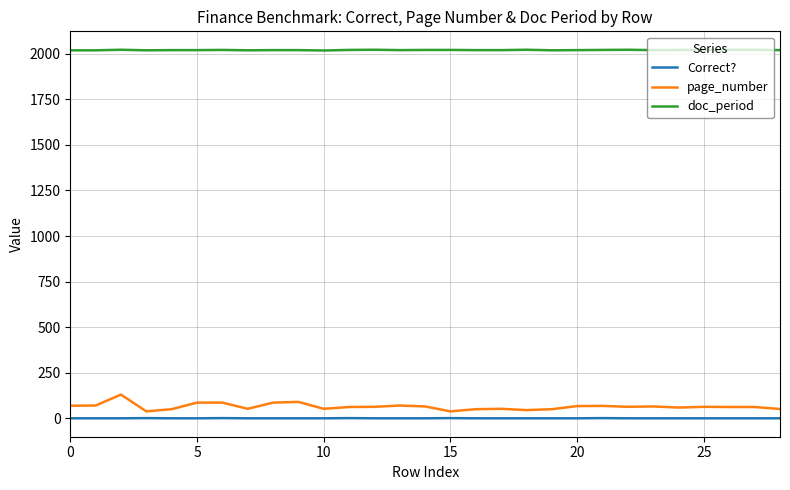

True or false: page_number and doc_period intersect in this chart.

False